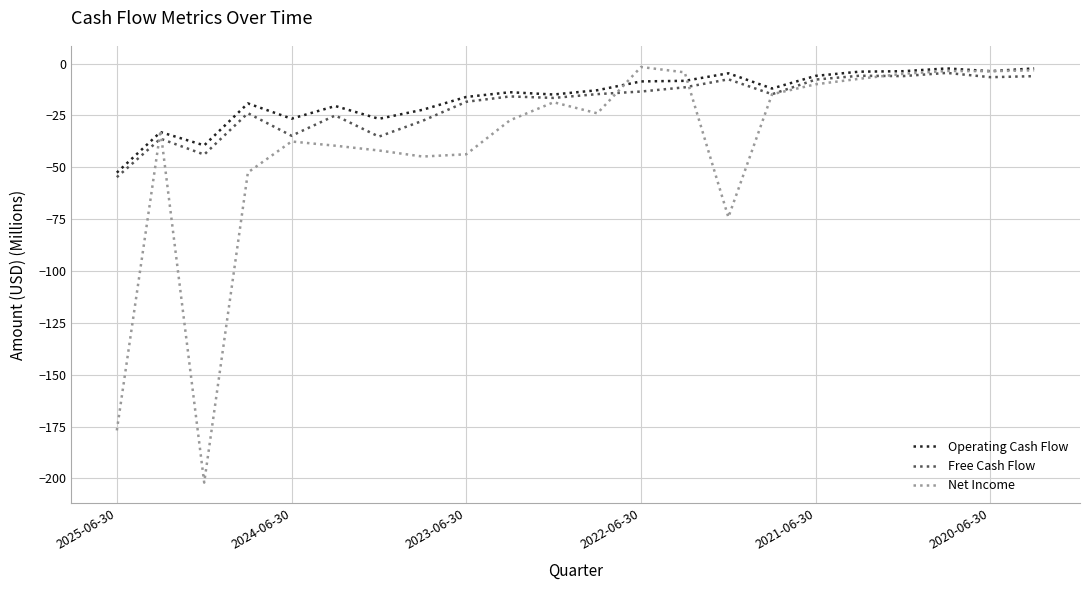

How many lines are shown in the chart?

3